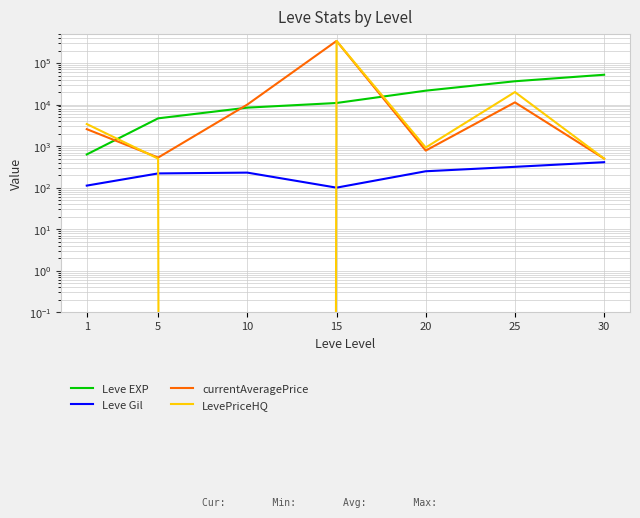

Is the value of LevePriceHQ at 10 greater than the value of Leve Gil at 20?

No